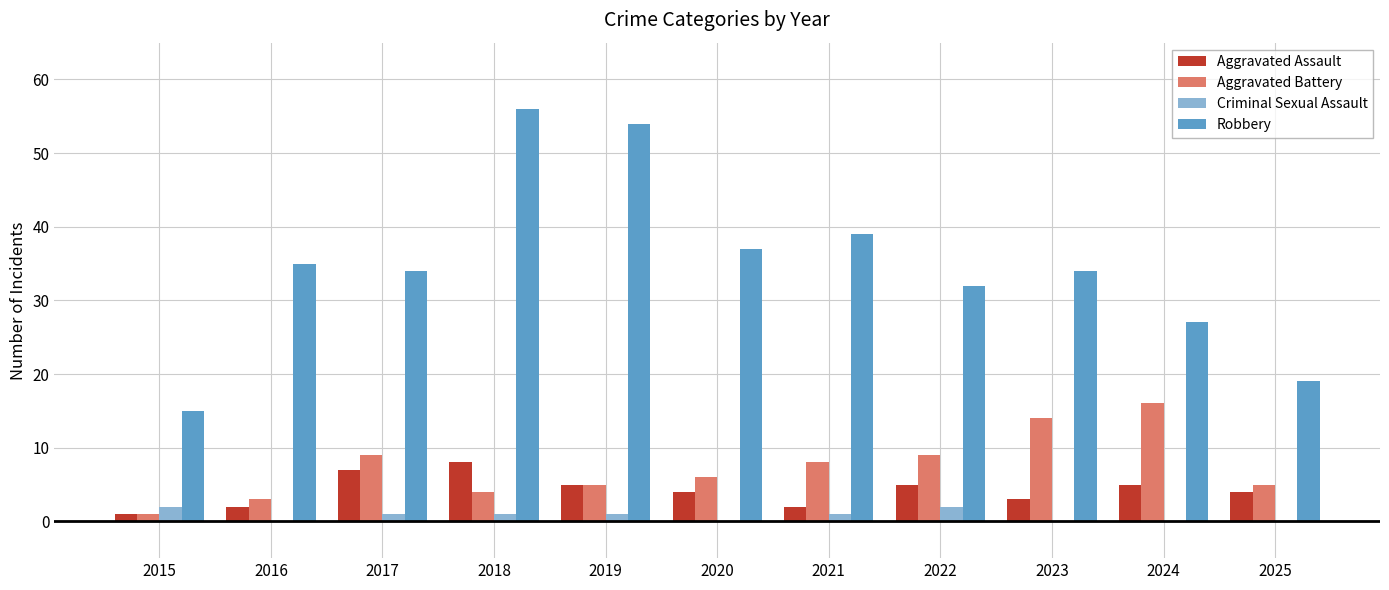

How many groups of bars are there?

11